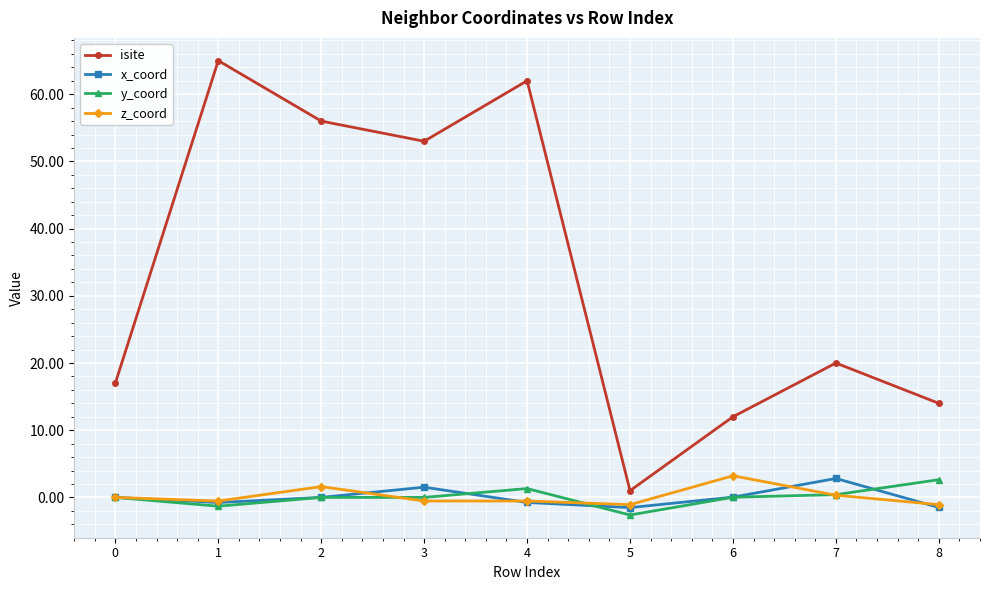

Where is the first local minimum for y_coord?

1